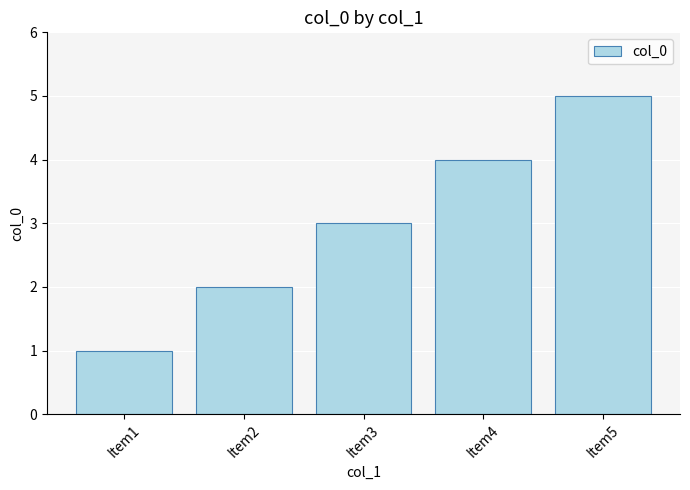

What is the change in value from Item2 to Item5?

+3